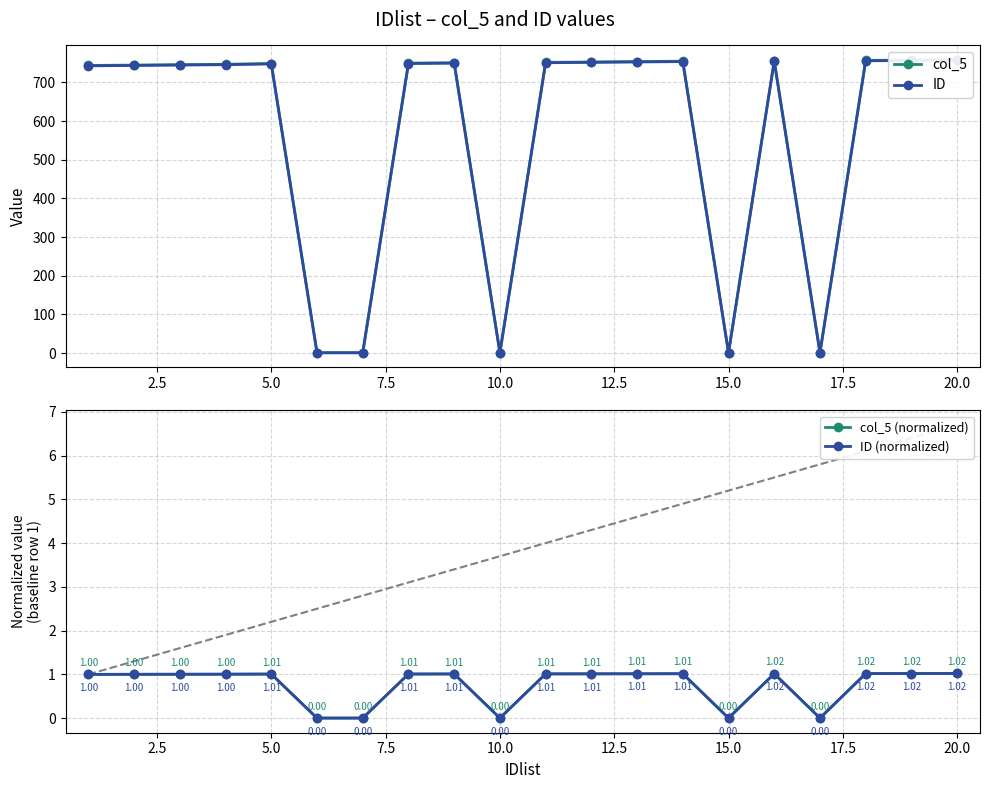

How many values in the ID (normalized) series exceed 1?

14